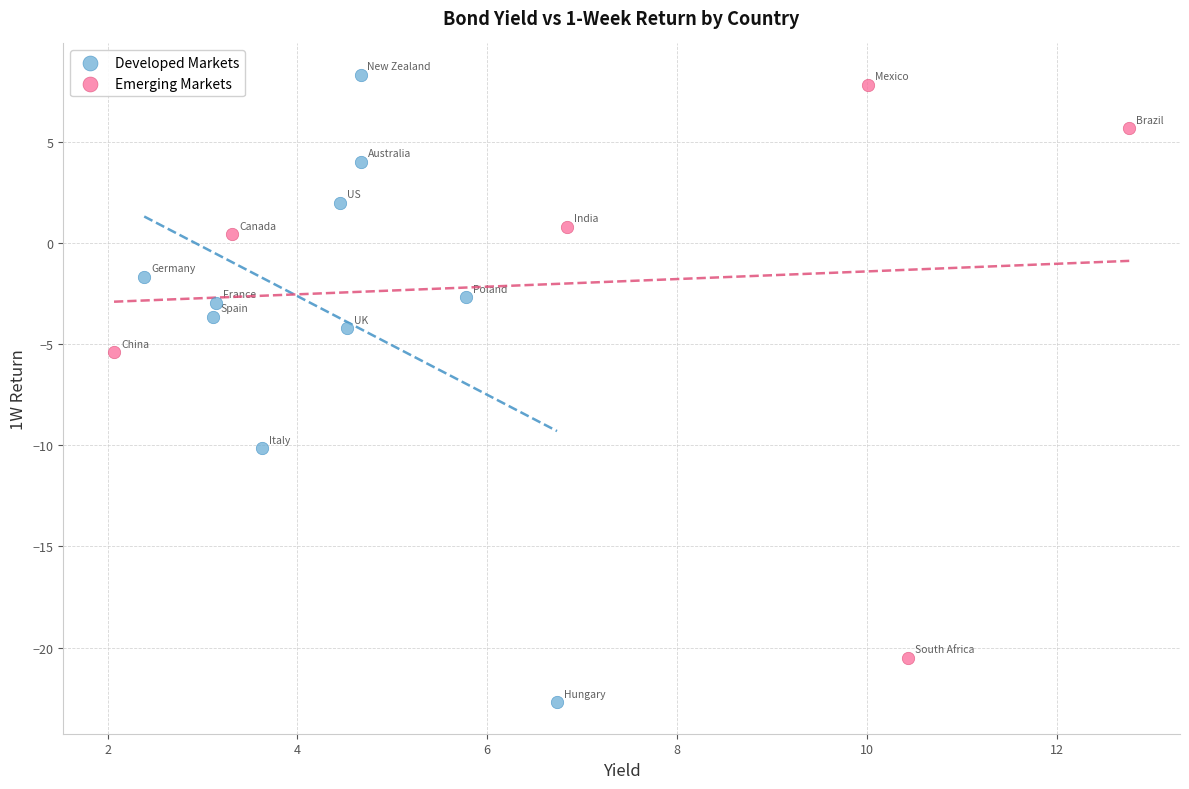

Which series reaches the minimum Y coordinate?

Developed Markets